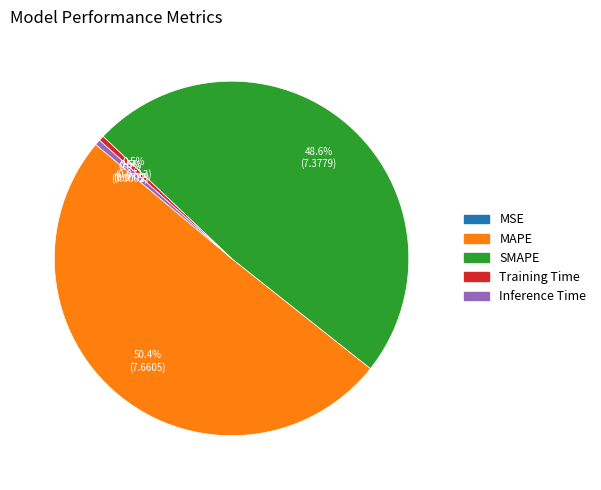

To the nearest percent, what portion does MAPE represent?

50%